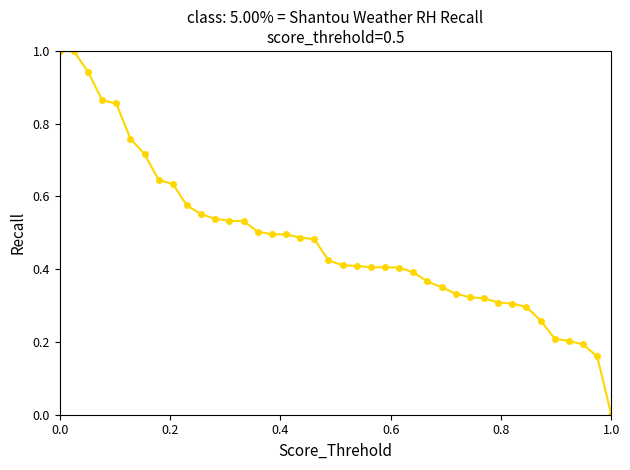

What is the sum of all values?

19.1